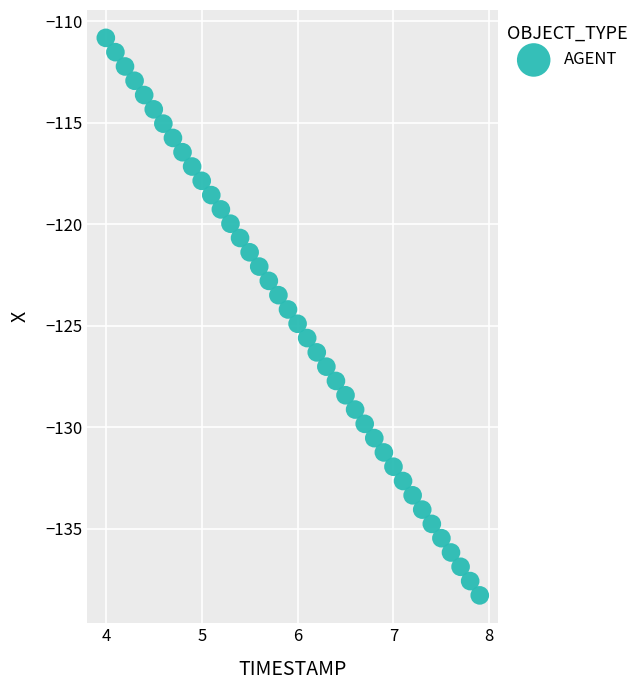

What is the range of Y values (max minus min)?

27.5